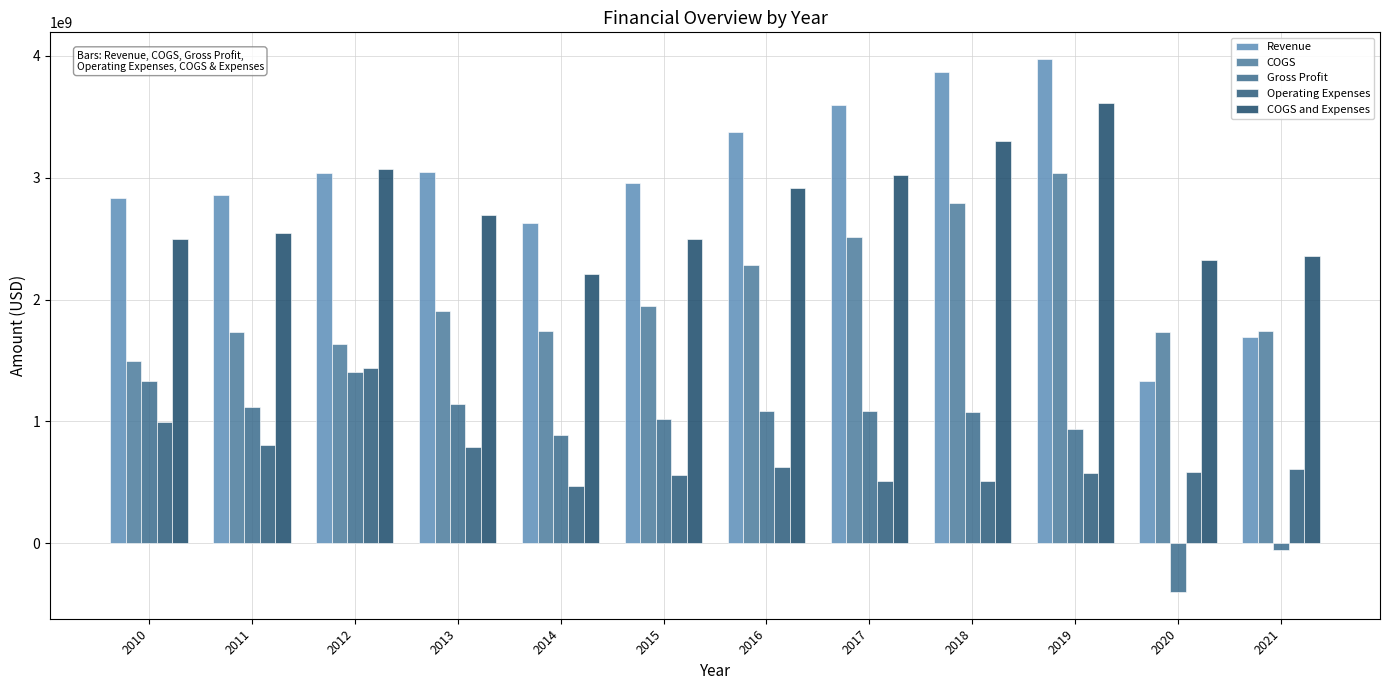

What is the minimum value shown in the chart?

-401633000